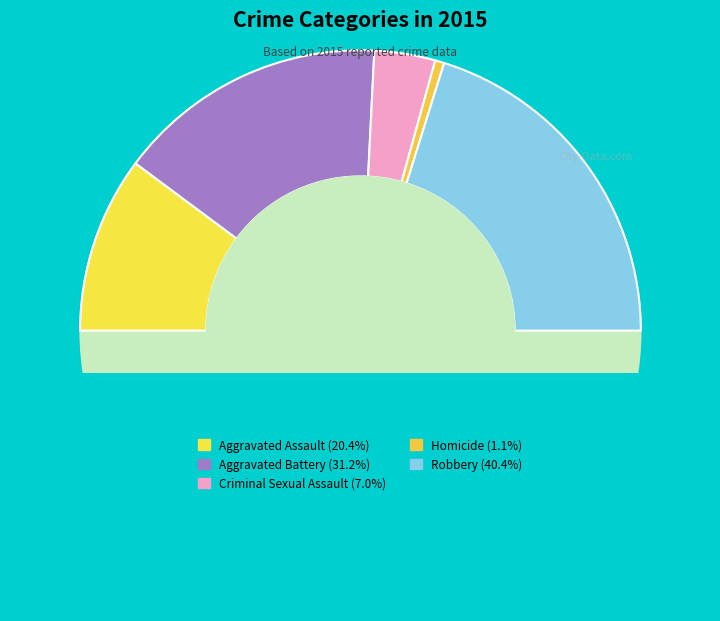

Count the number of slices in the pie.

5